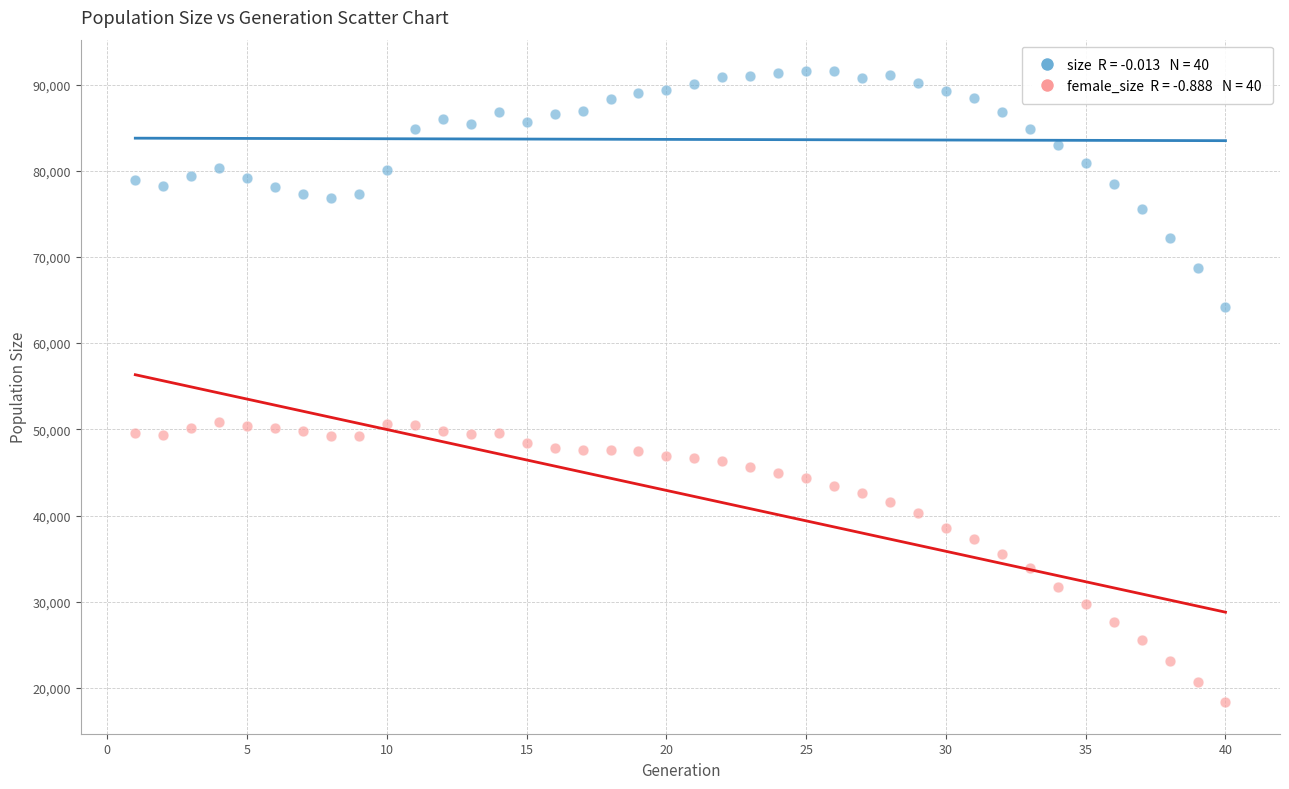

Across all data points, what is the range of Y values (max minus min)?

73200